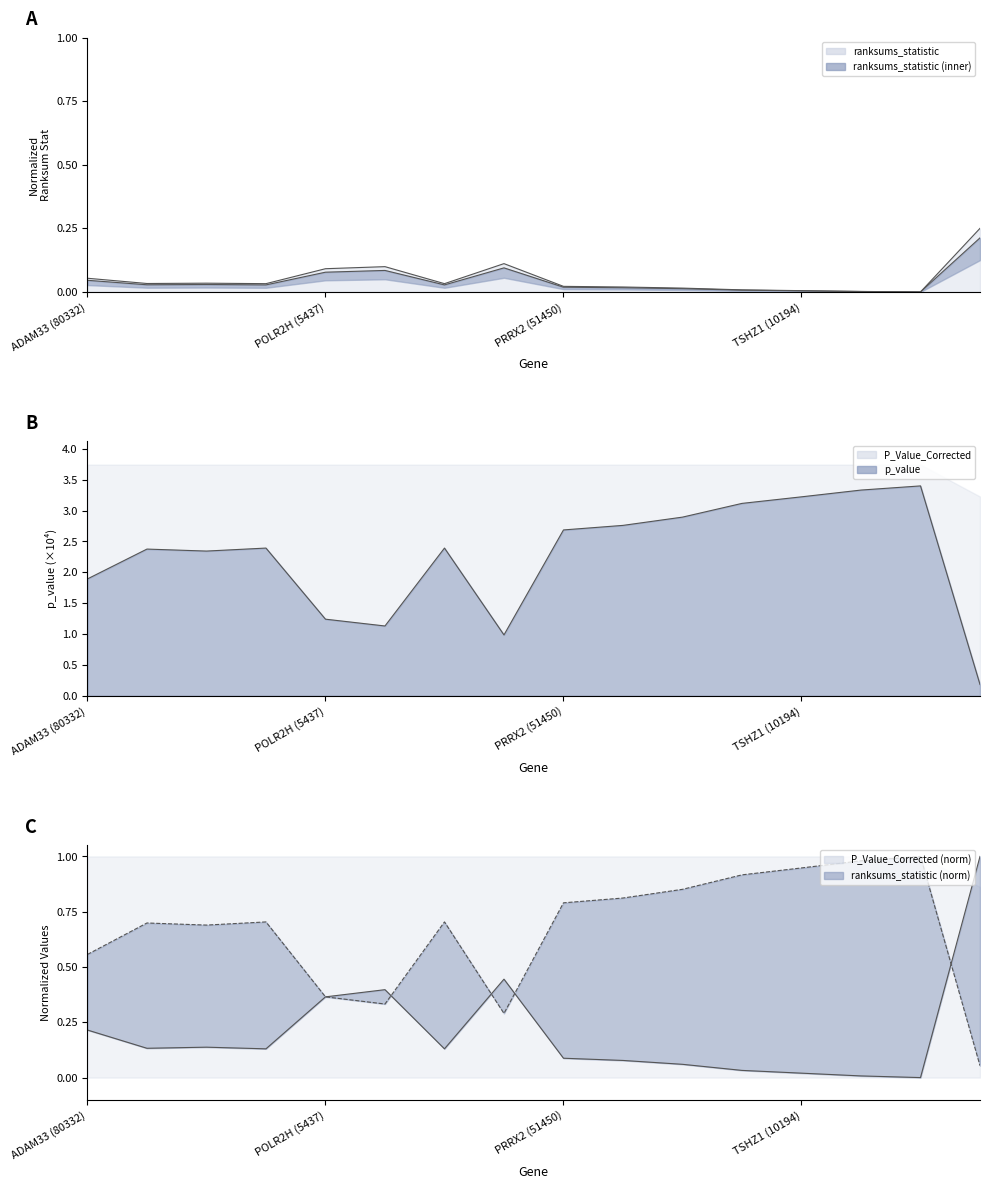

True or false: p_value (norm) and p_value (line) cross at least once.

False